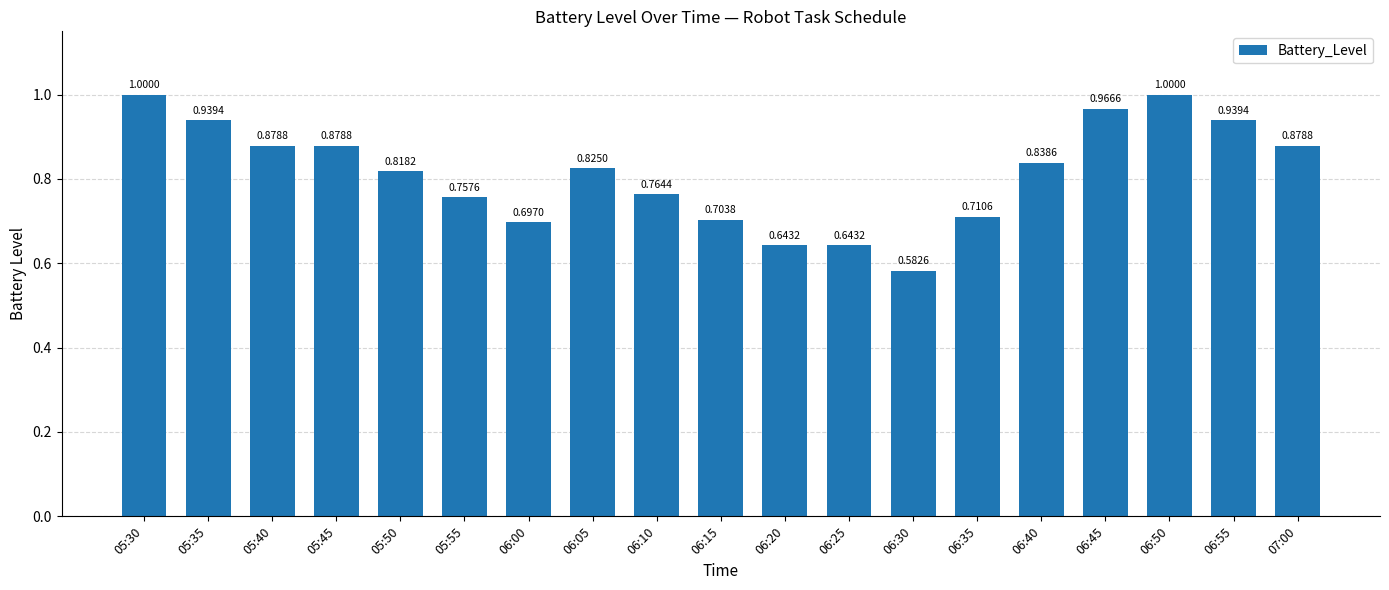

What is the difference between the values at 05:35 and 06:25?

0.3